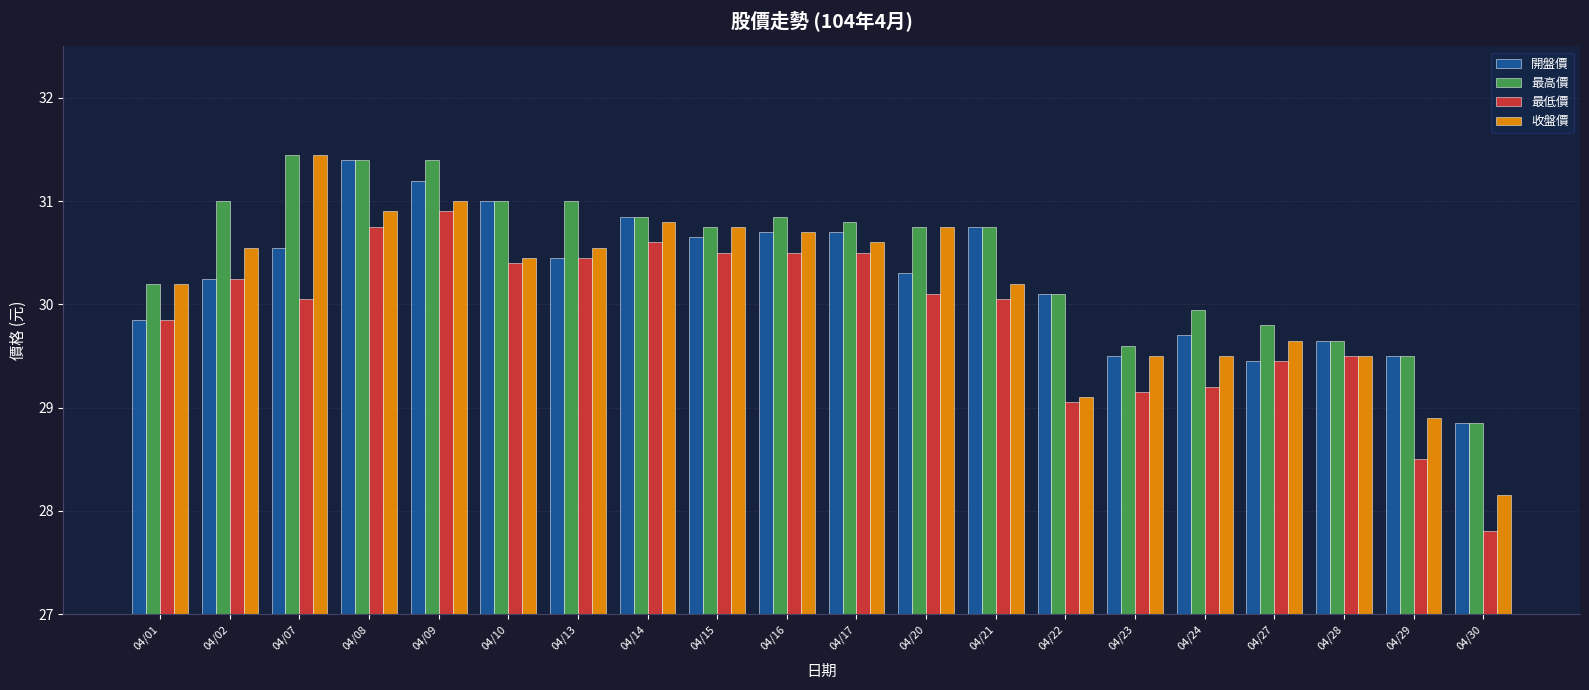

Which series changed the most between 04/15 and 04/21?

收盤價